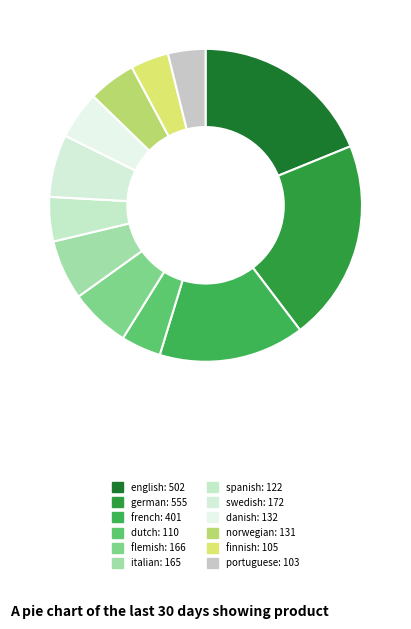

How many segments does this pie chart have?

12